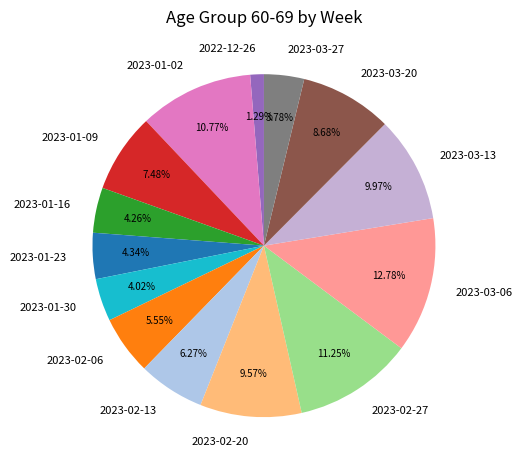

True or false: 2023-03-27 accounts for 4% of the total.

True